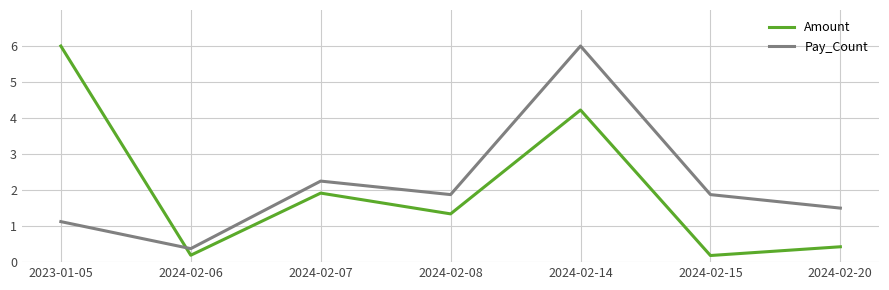

What is the spread (max minus min) of values at 2024-02-08?

0.5